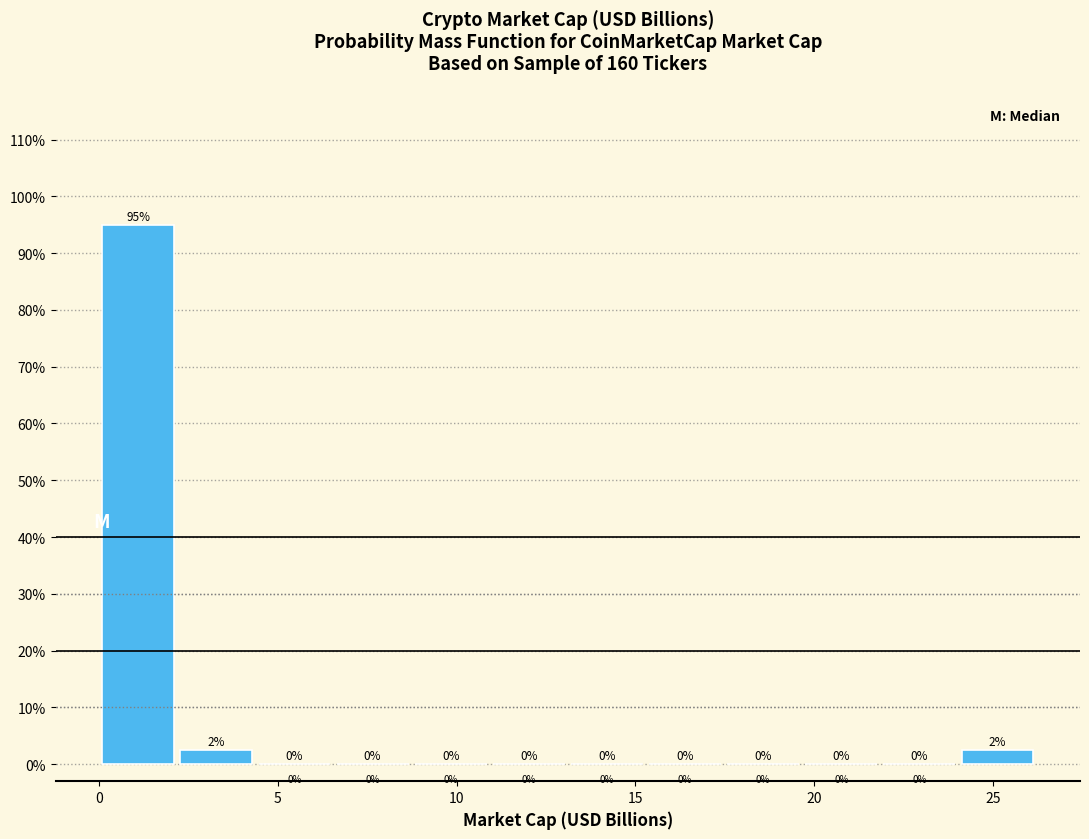

Over which range of the x-axis is the bar tallest?

0.0 to 2.0